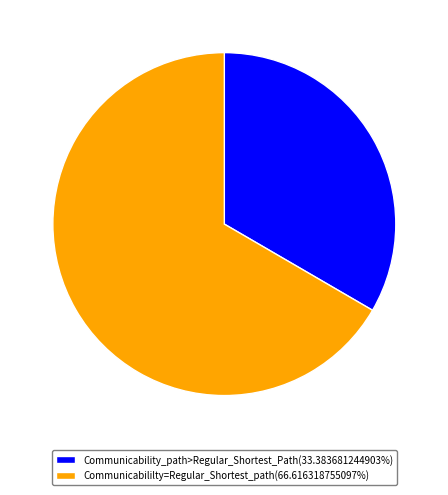

Is there any slice that represents more than half of the pie?

Yes